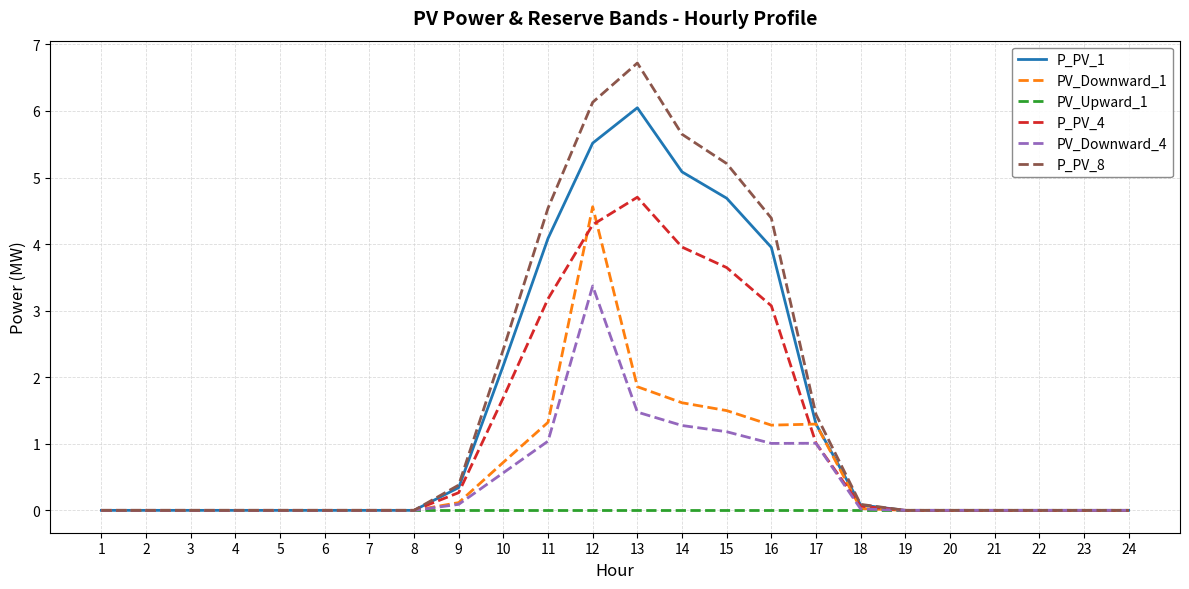

Is the value of PV_Downward_1 at 11 greater than the value of P_PV_4 at 10?

No